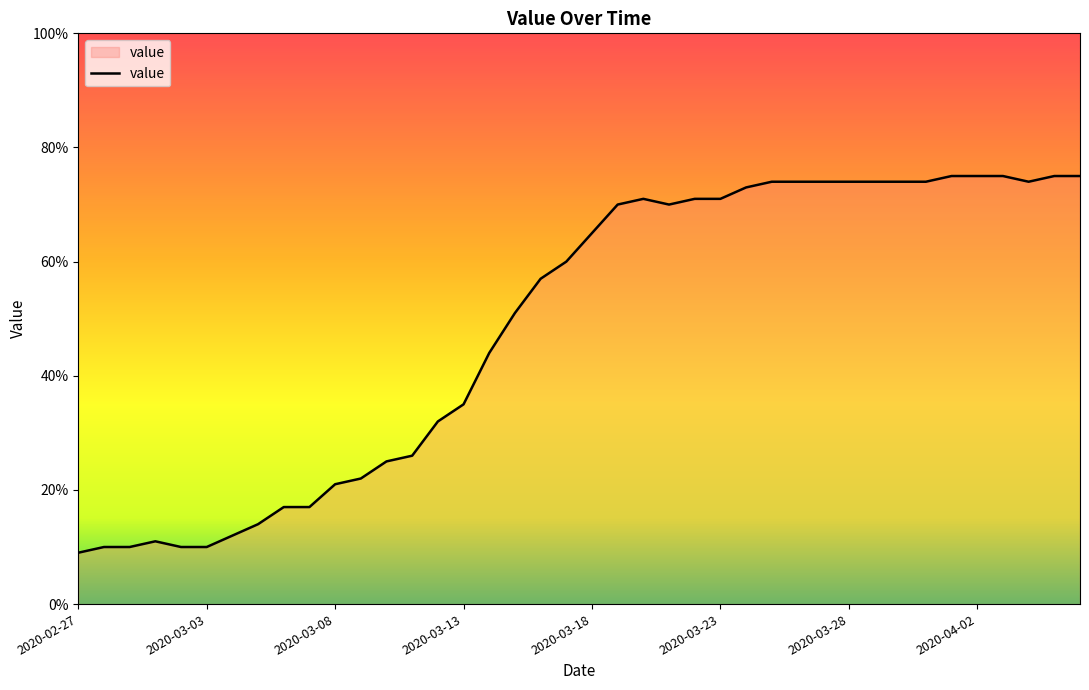

Reading left to right, transcribe all the data shown in this chart.

9	10	10	11	10	10	12	14	17	17	21	22	25	26	32	35	44	51	57	60	65	70	71	70	71	71	73	74	74	74	74	74	74	74	75	75	75	74	75	75